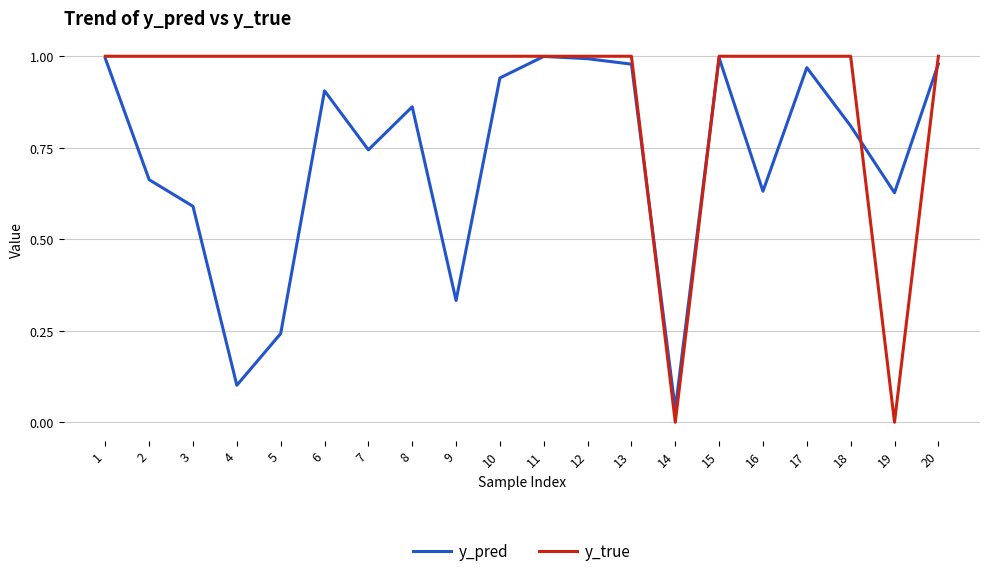

Is it true that y_pred equals 0.8 at 3?

False